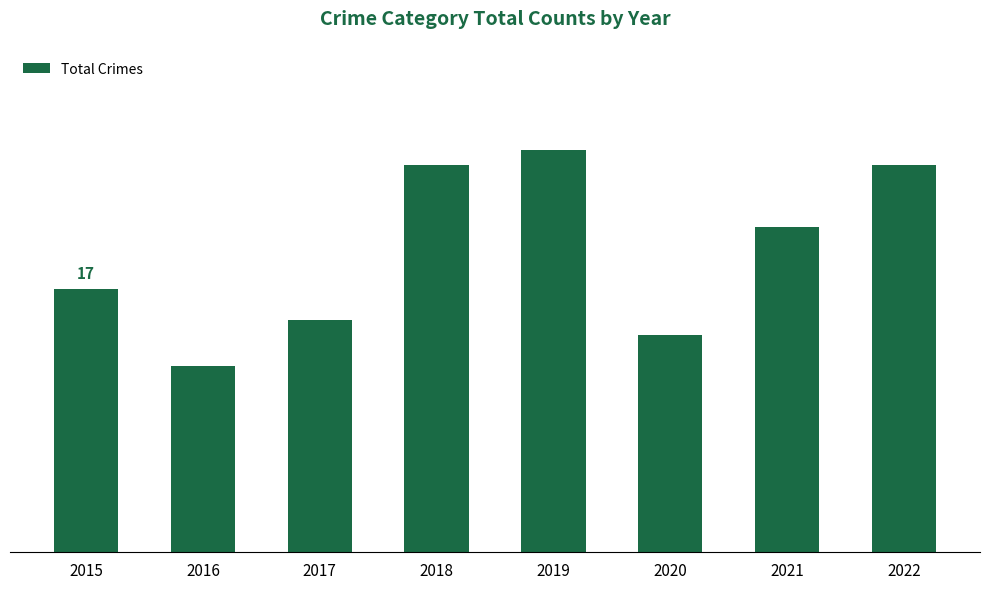

The value at 2022 is 16. True or false?

False